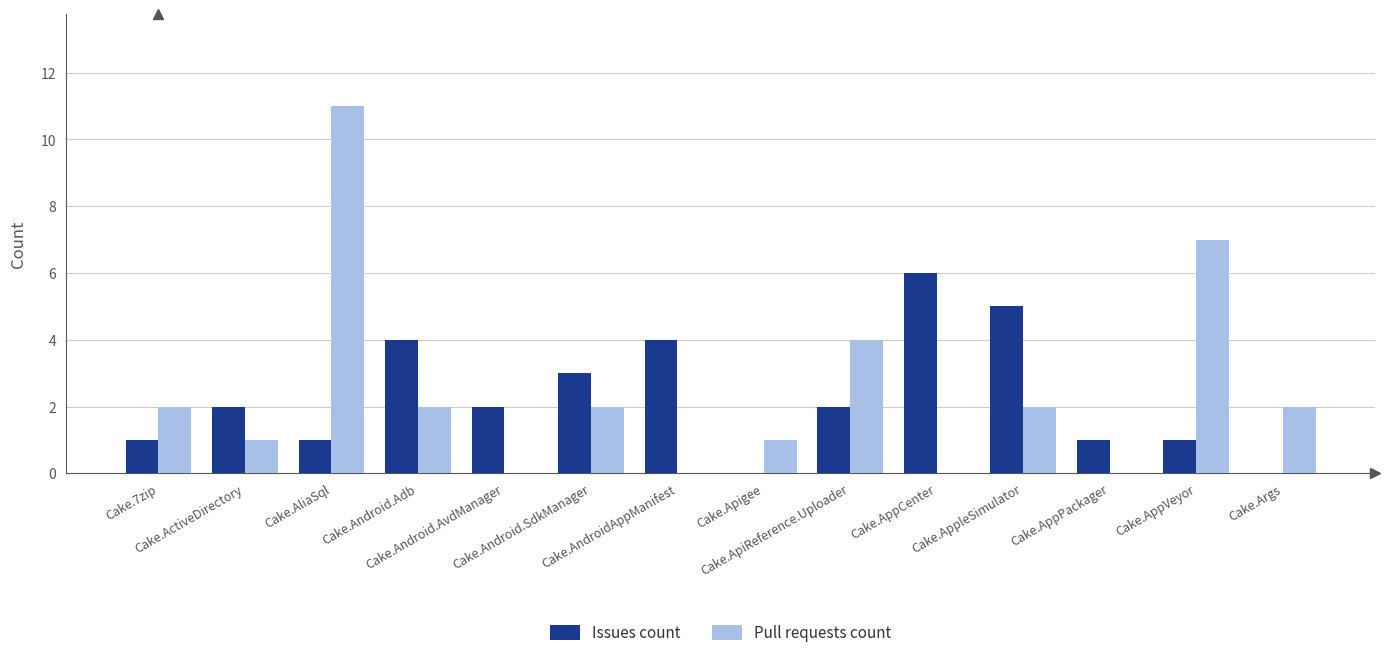

Is the value of Pull requests count at Cake.Apigee greater than the value of Issues count at Cake.ActiveDirectory?

No